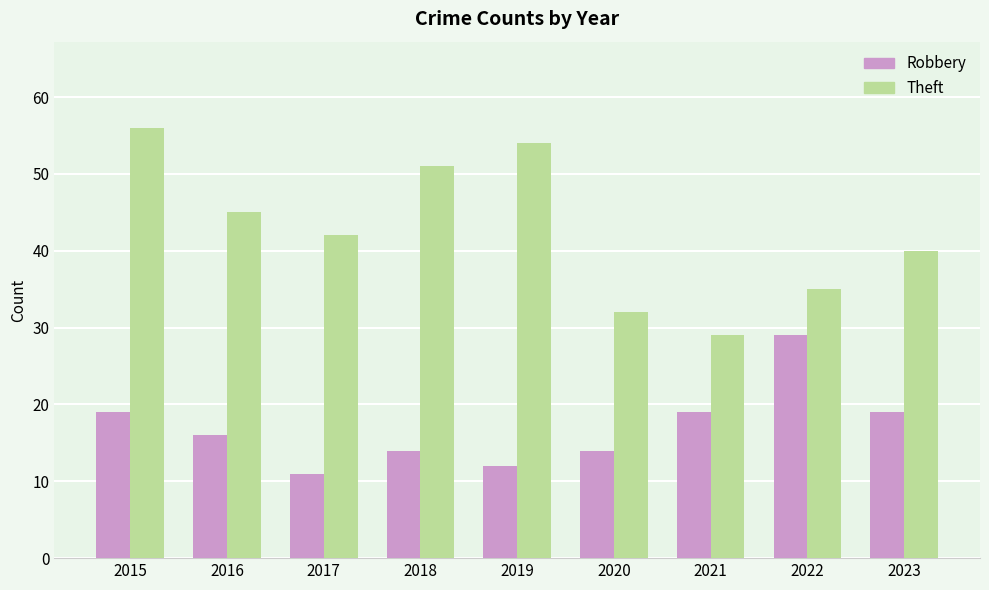

What is the value of the Robbery bar at the 7th from the left?

19